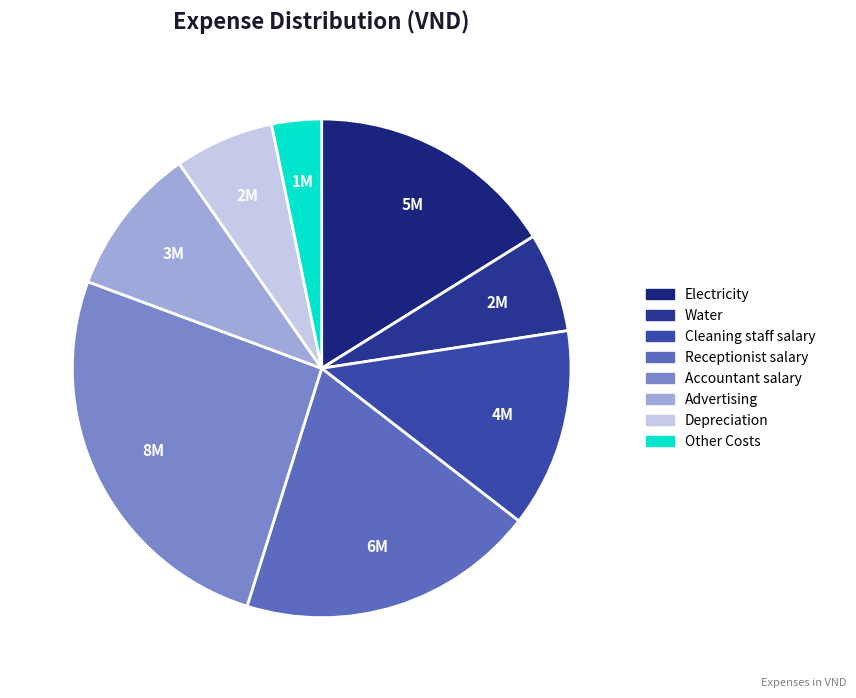

What is the smallest slice in the pie chart?

Other Costs